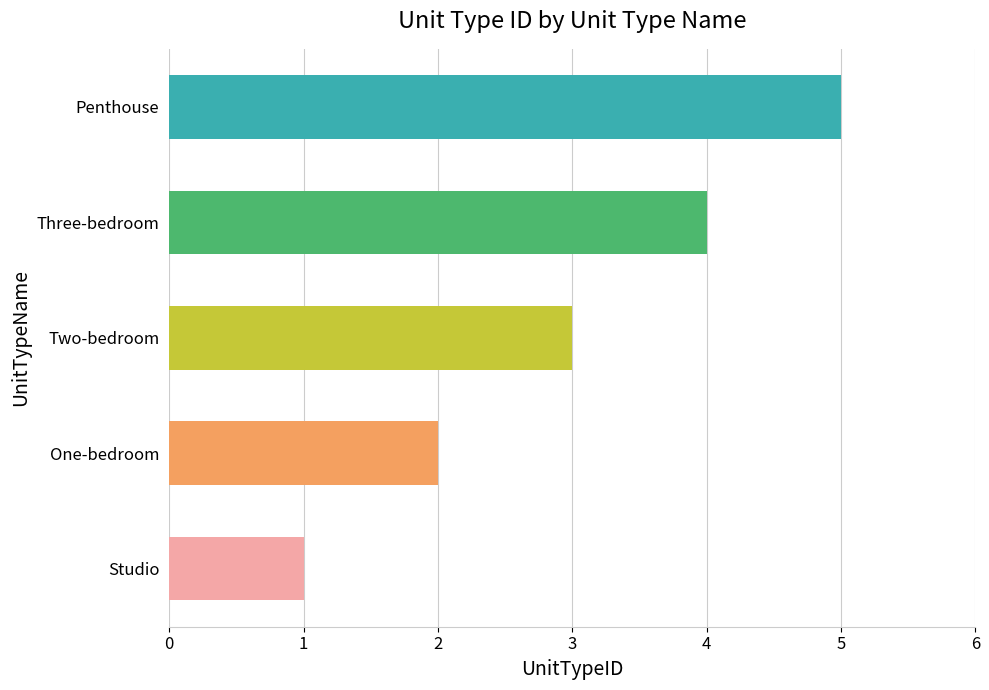

List the labels in order of value, smallest first.

Studio, One-bedroom, Two-bedroom, Three-bedroom, Penthouse